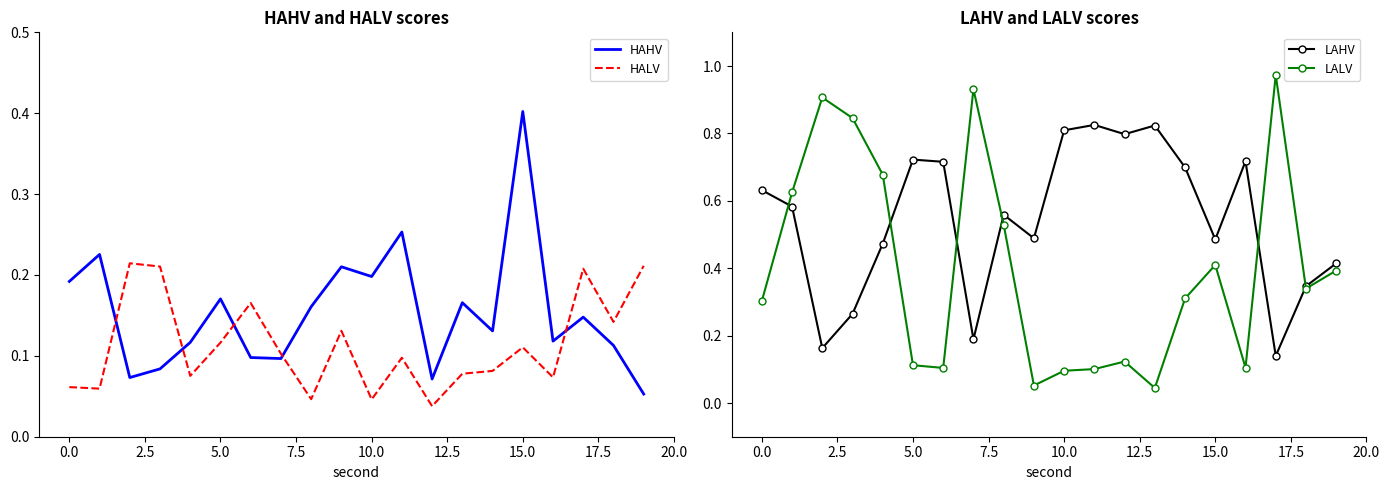

What is the maximum value for HAHV?

0.4